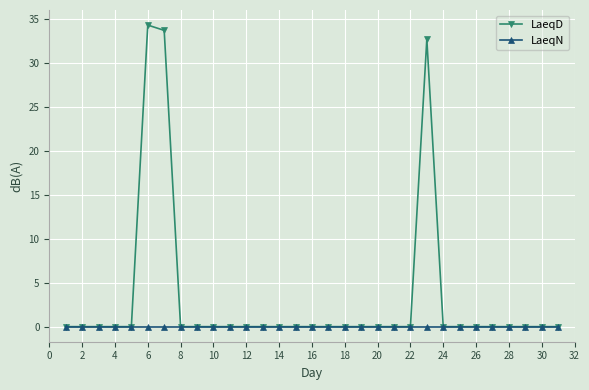

Rank the series by their average value, from lowest to highest.

LaeqN, LaeqD